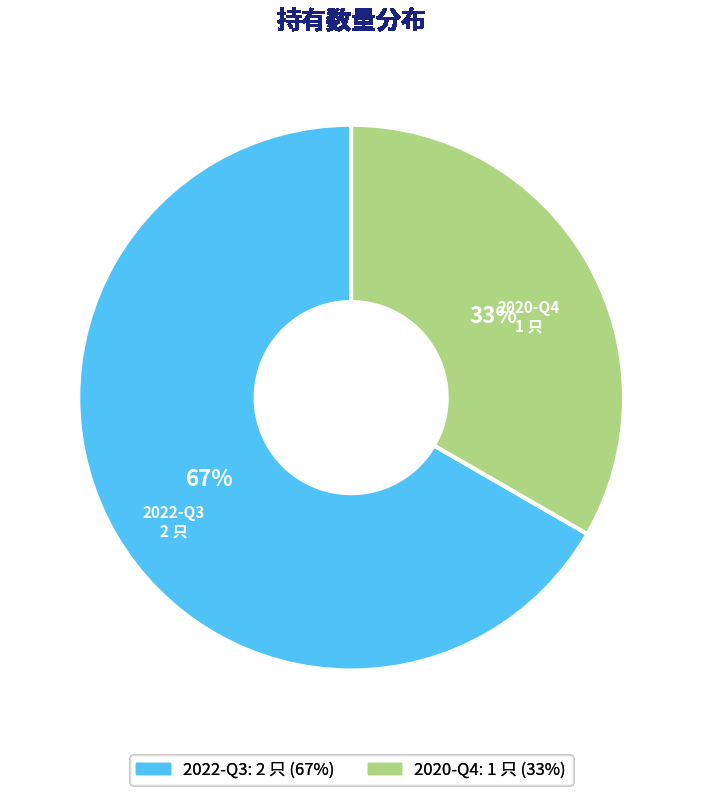

The 2022-Q3 slice represents 73% of the pie. True or false?

False